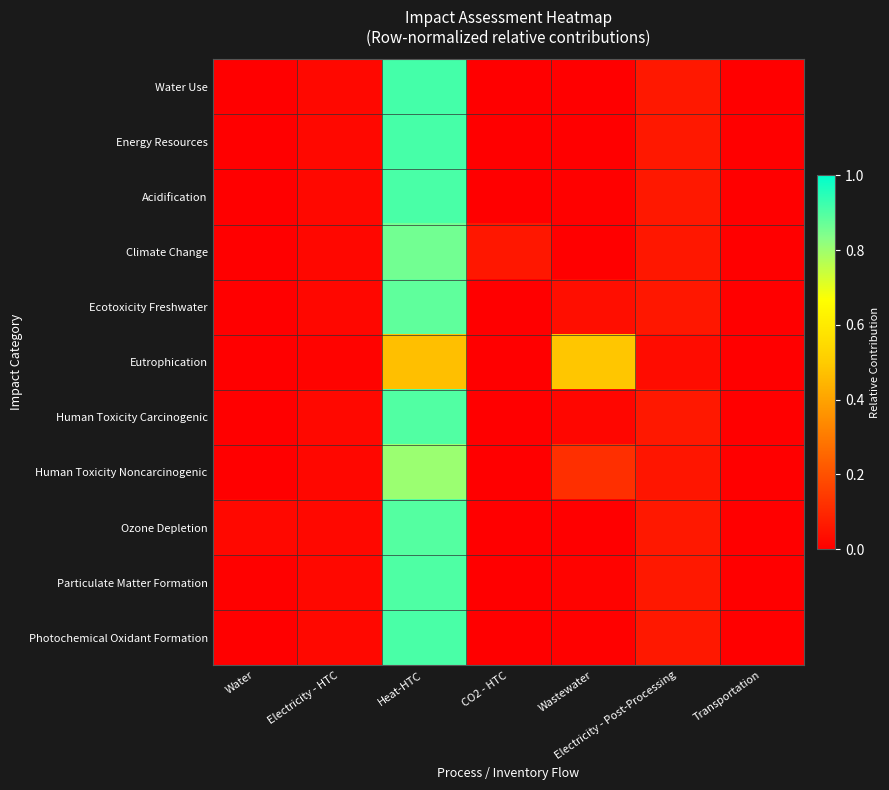

Rank the series by their maximum value, from highest to lowest.

Water Use, Energy Resources, Photochemical Oxidant Formation, Acidification, Particulate Matter Formation, Human Toxicity Carcinogenic, Ozone Depletion, Ecotoxicity Freshwater, Climate Change, Human Toxicity Noncarcinogenic, Eutrophication